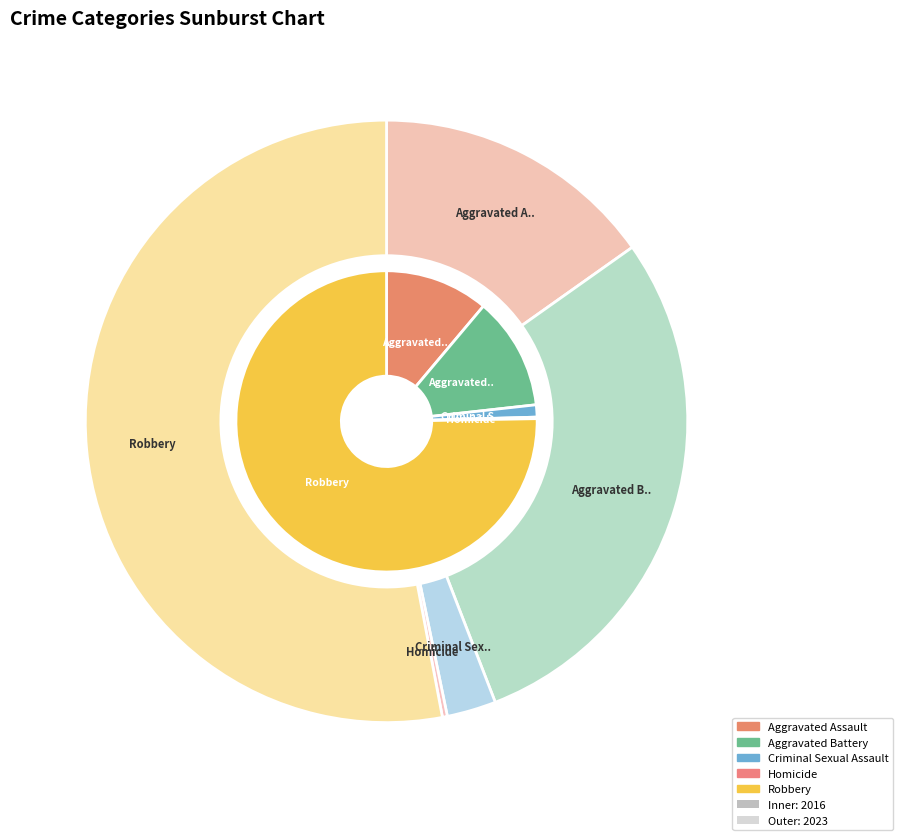

What percentage is the values_2023 slice, to the nearest percent?

29%